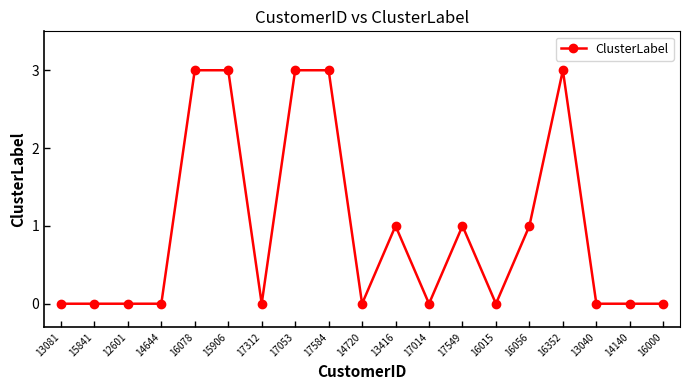

What is the maximum value shown in the chart?

3